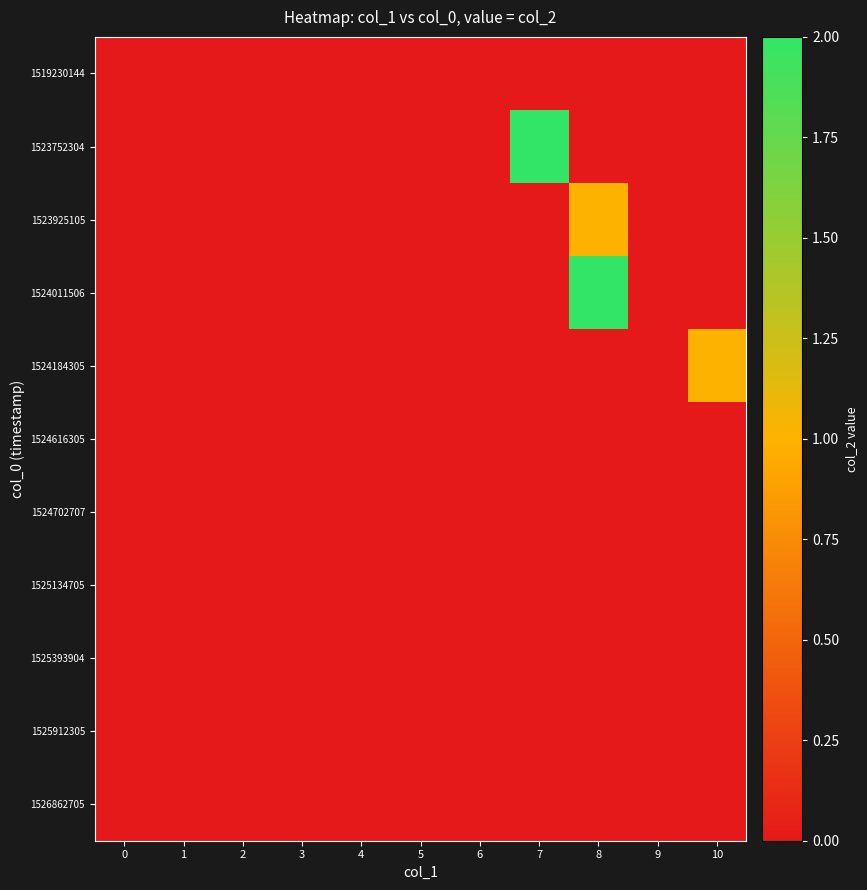

Reading right to left, what are all the values shown in this chart?

1519230144: 10=0	9=0	8=0	7=0	6=0	5=0	4=0	3=0	2=0	1=0	0=0
1523752304: 10=0	9=0	8=0	7=2	6=0	5=0	4=0	3=0	2=0	1=0	0=0
1523925105: 10=0	9=0	8=1	7=0	6=0	5=0	4=0	3=0	2=0	1=0	0=0
1524011506: 10=0	9=0	8=2	7=0	6=0	5=0	4=0	3=0	2=0	1=0	0=0
1524184305: 10=1	9=0	8=0	7=0	6=0	5=0	4=0	3=0	2=0	1=0	0=0
1524616305: 10=0	9=0	8=0	7=0	6=0	5=0	4=0	3=0	2=0	1=0	0=0
1524702707: 10=0	9=0	8=0	7=0	6=0	5=0	4=0	3=0	2=0	1=0	0=0
1525134705: 10=0	9=0	8=0	7=0	6=0	5=0	4=0	3=0	2=0	1=0	0=0
1525393904: 10=0	9=0	8=0	7=0	6=0	5=0	4=0	3=0	2=0	1=0	0=0
1525912305: 10=0	9=0	8=0	7=0	6=0	5=0	4=0	3=0	2=0	1=0	0=0
1526862705: 10=0	9=0	8=0	7=0	6=0	5=0	4=0	3=0	2=0	1=0	0=0